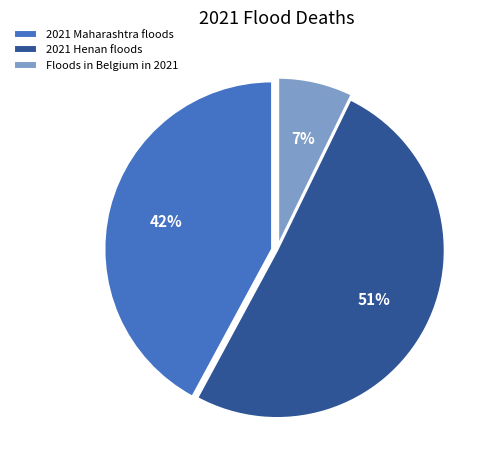

What percentage is the 2021 Maharashtra floods slice, to the nearest percent?

42%